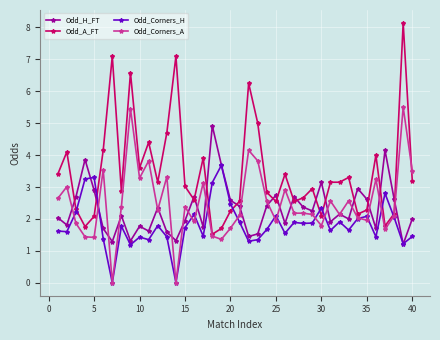

Which series has the largest range (max minus min)?

Odd_A_FT